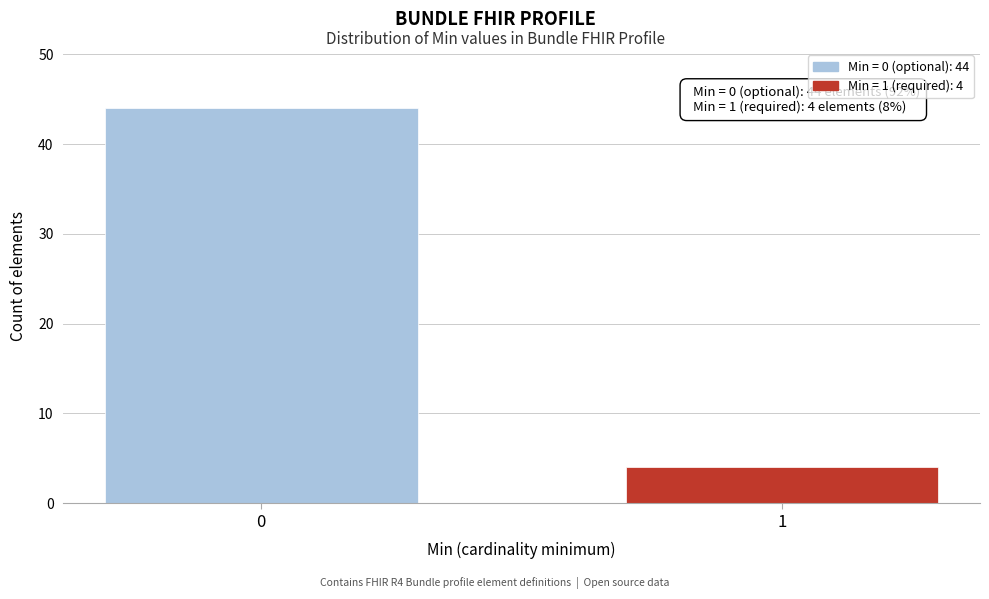

Reading left to right, transcribe all the data shown in this chart.

44	4